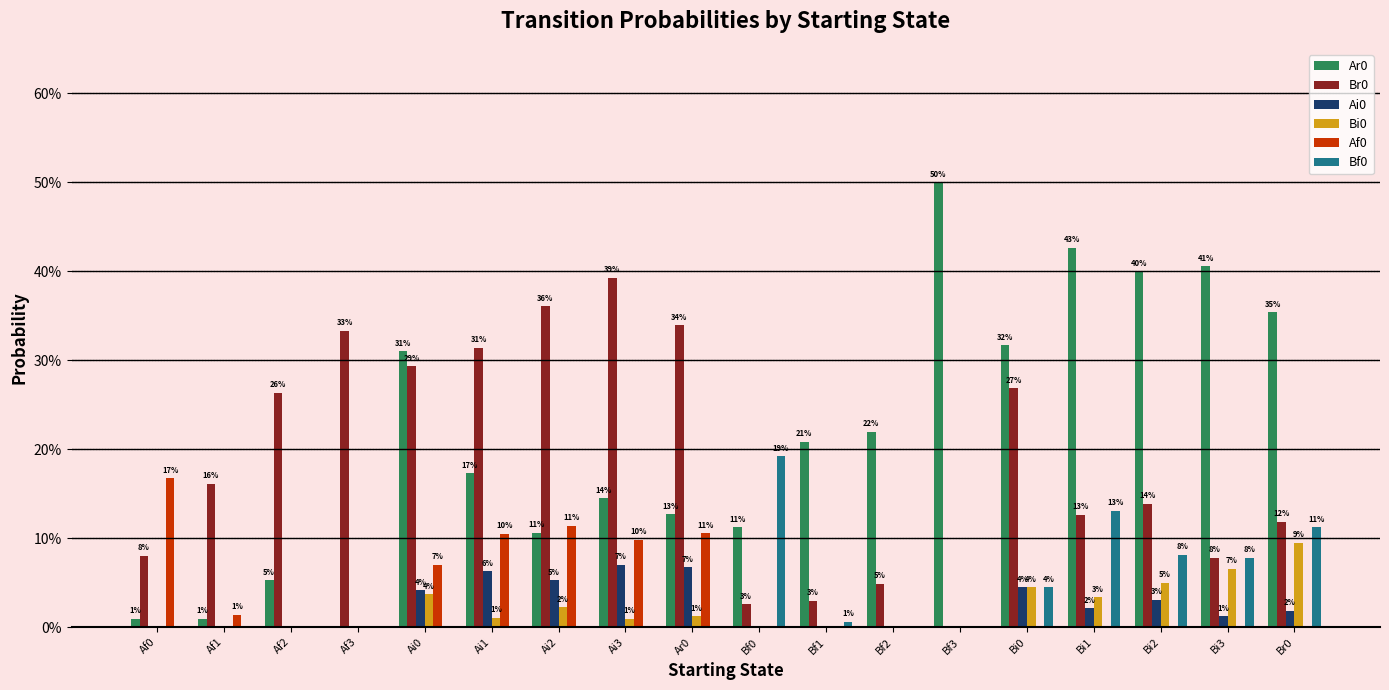

Are the bars horizontal?

No